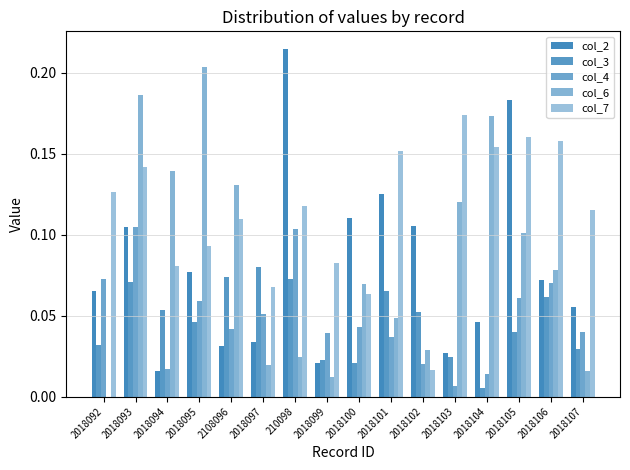

How many groups of bars are there?

16